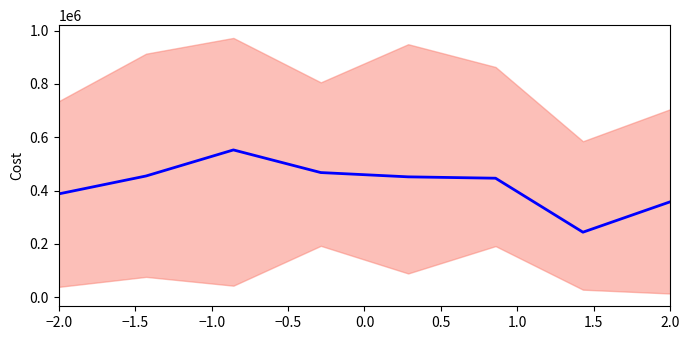

What is the greatest value displayed?

552497.7